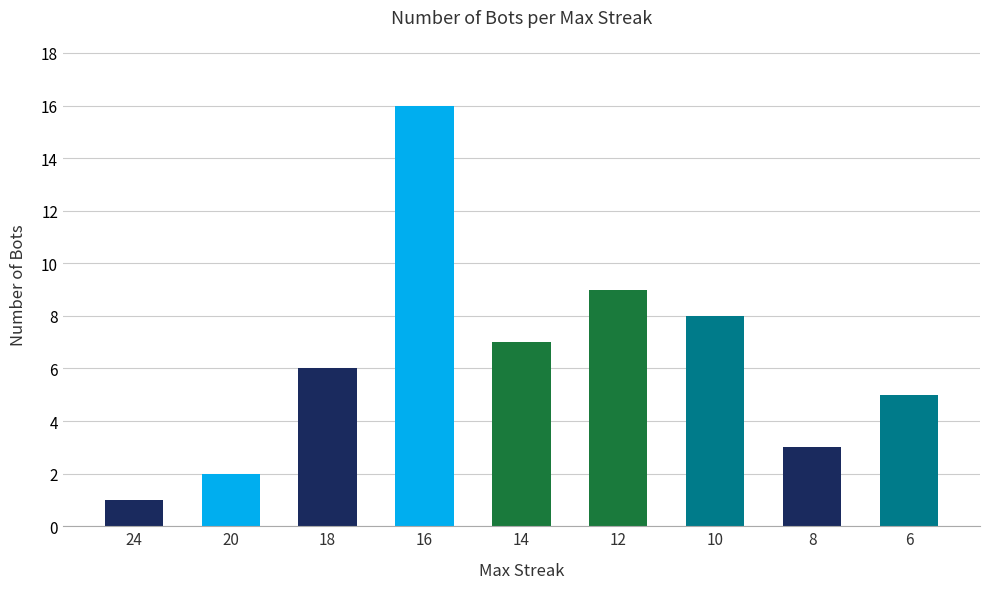

Does the chart contain any negative values?

No